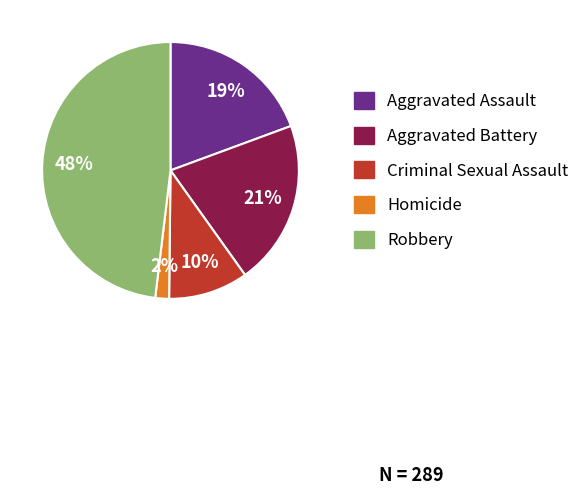

What is the ratio of the value at Homicide to the value at Aggravated Assault?

0.1